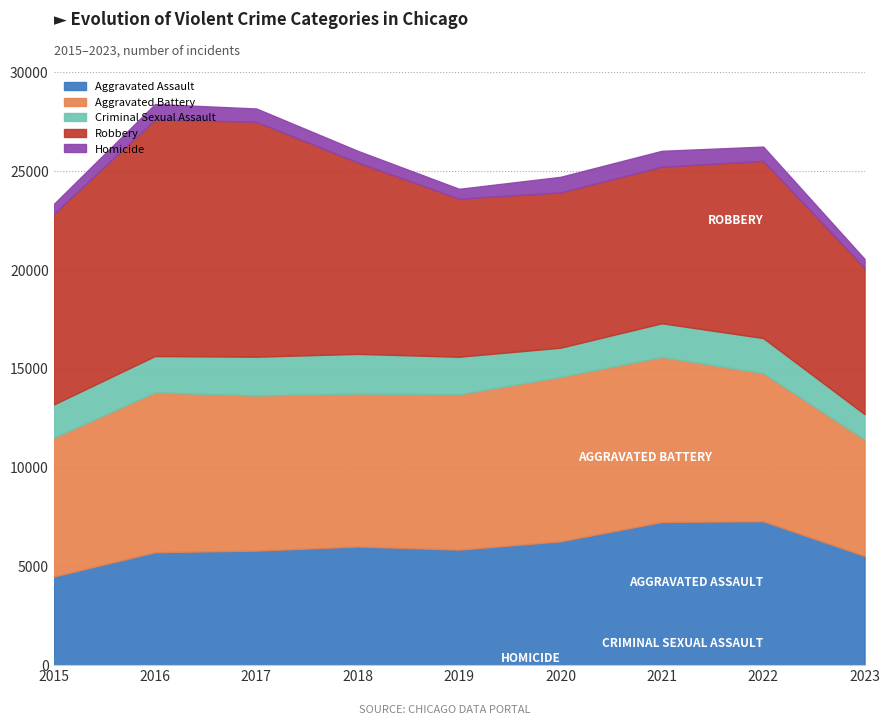

Count the number of categories in the chart.

9